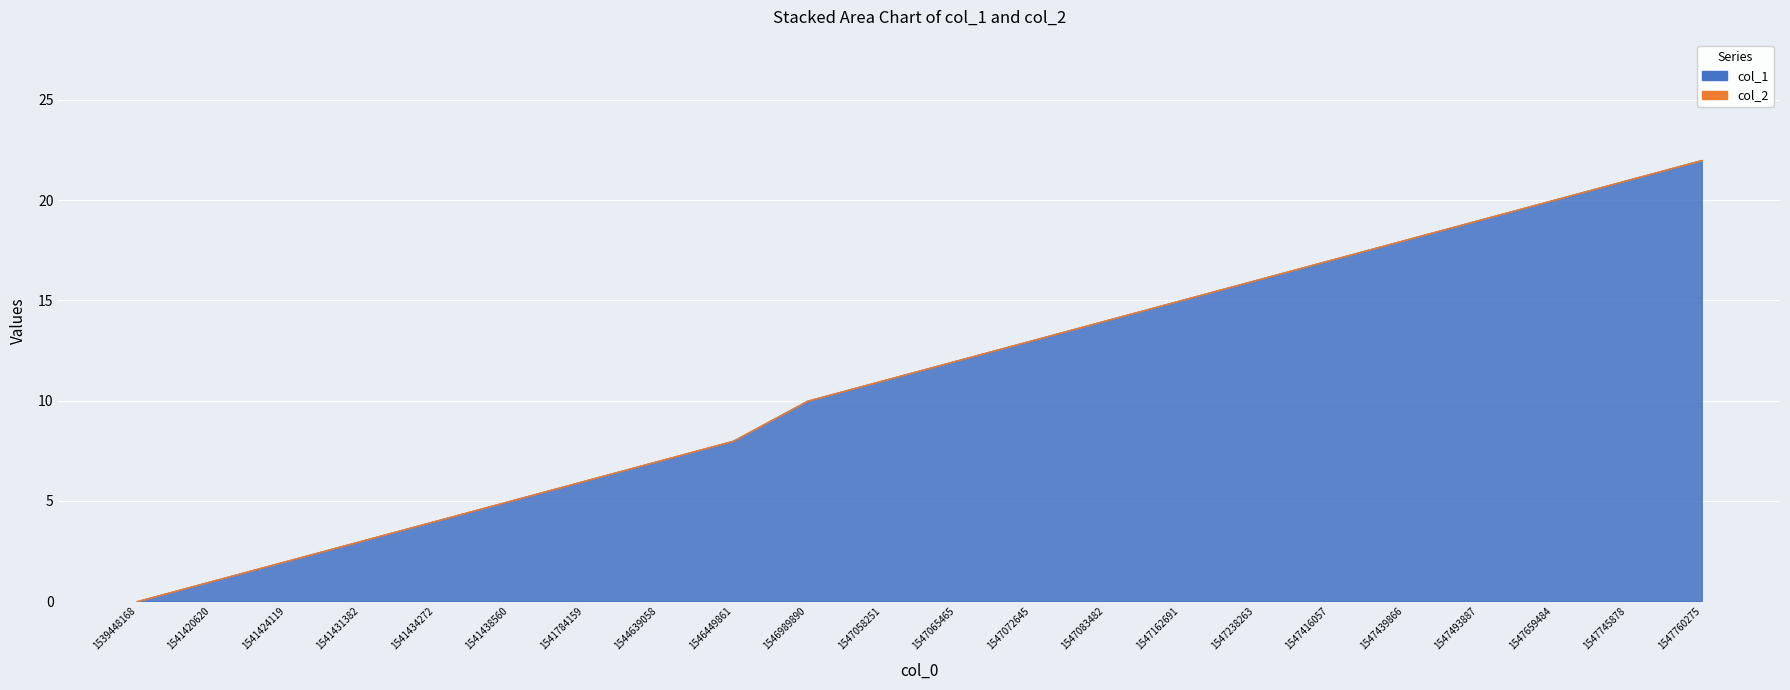

Rank the series at 1541431382 from lowest to highest value.

col_2, col_1